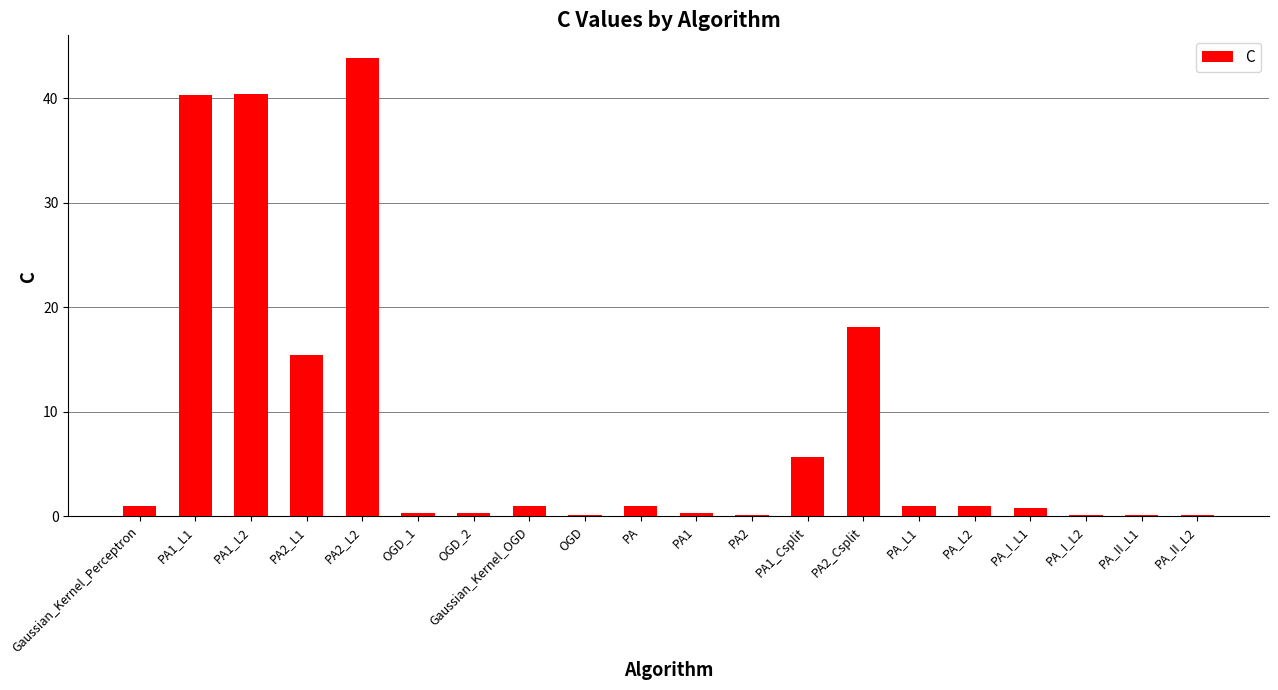

Which label corresponds to the largest value in the chart?

PA2_L2